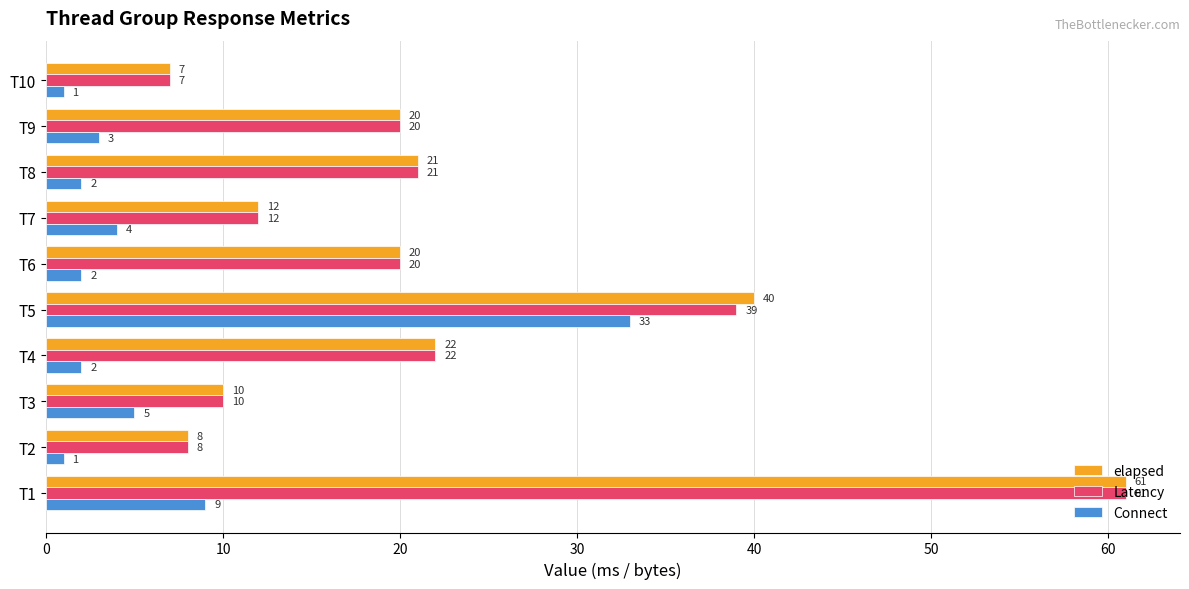

The Connect series shows 6 at T7. True or false?

False